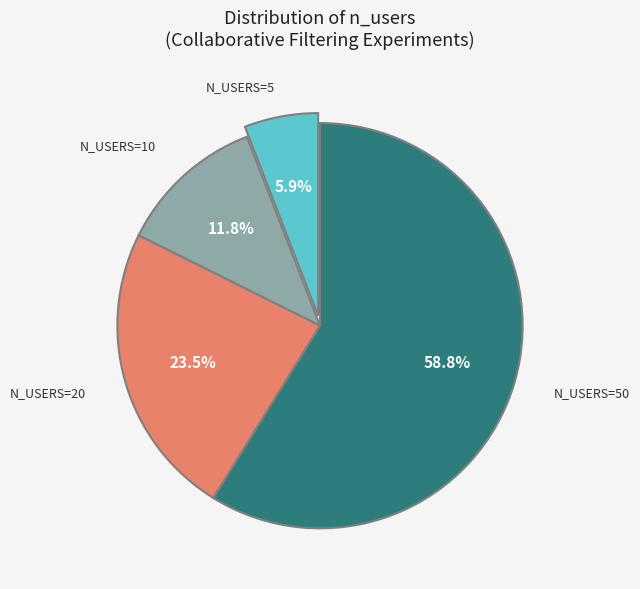

Is there any slice that represents more than half of the pie?

Yes